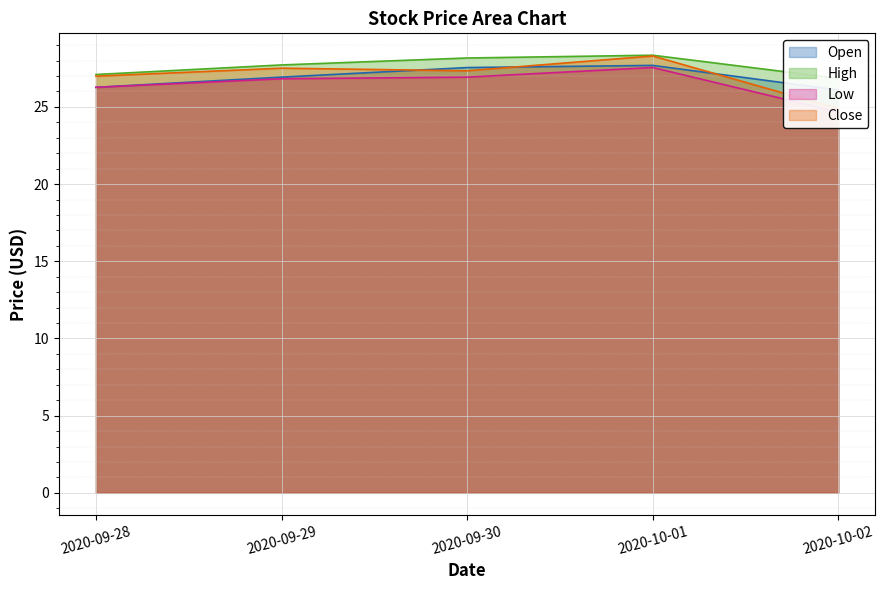

Count the number of categories in the chart.

5